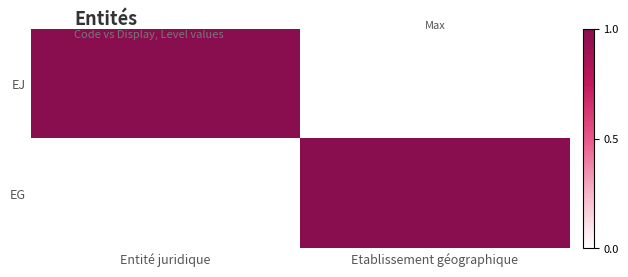

At which category is the sum across all series the highest?

Entité juridique